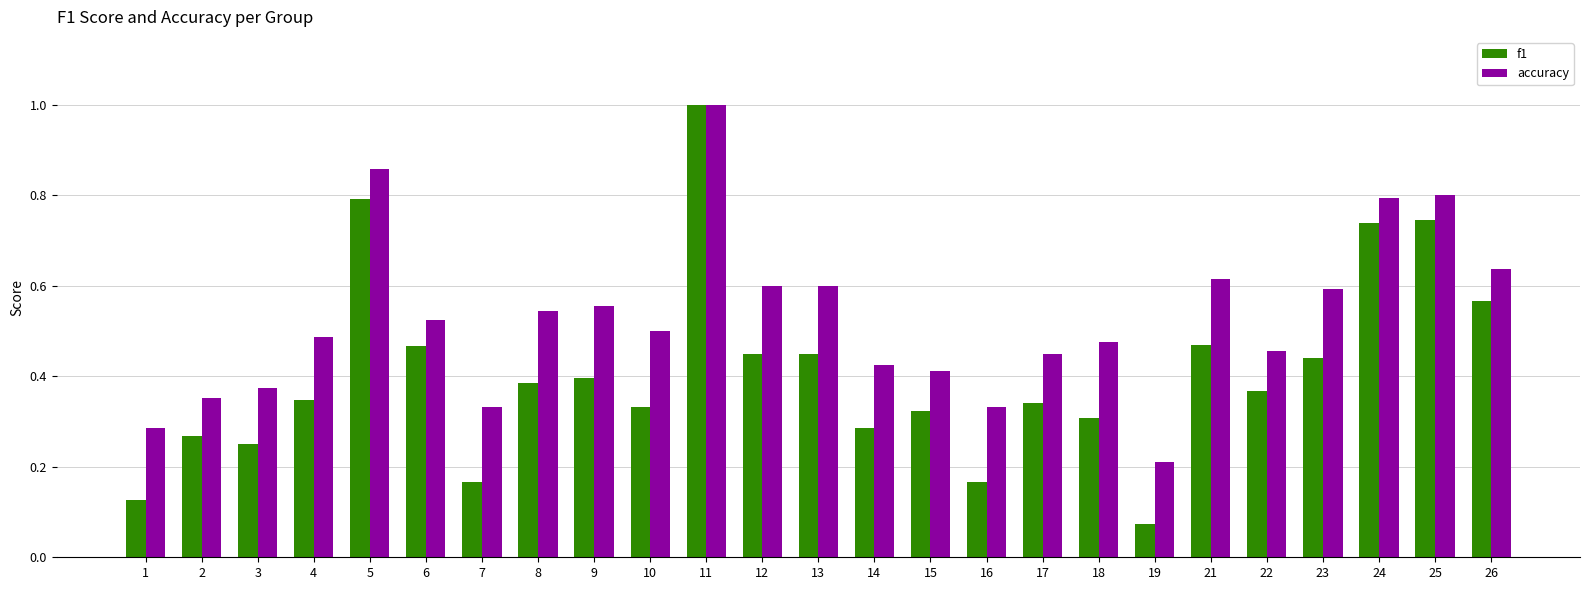

Which series has the largest range (max minus min)?

f1